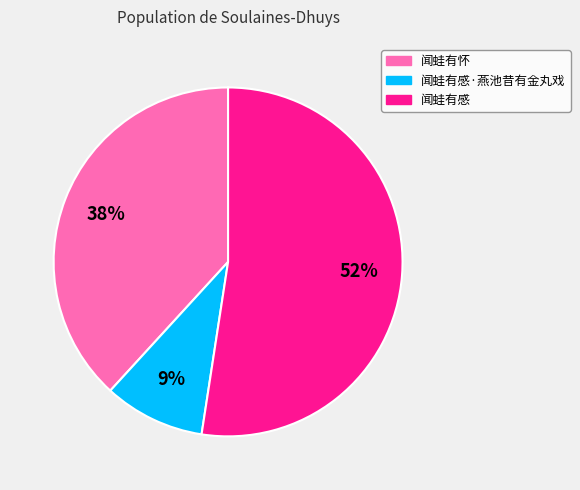

To the nearest percent, what is the average slice percentage?

33%